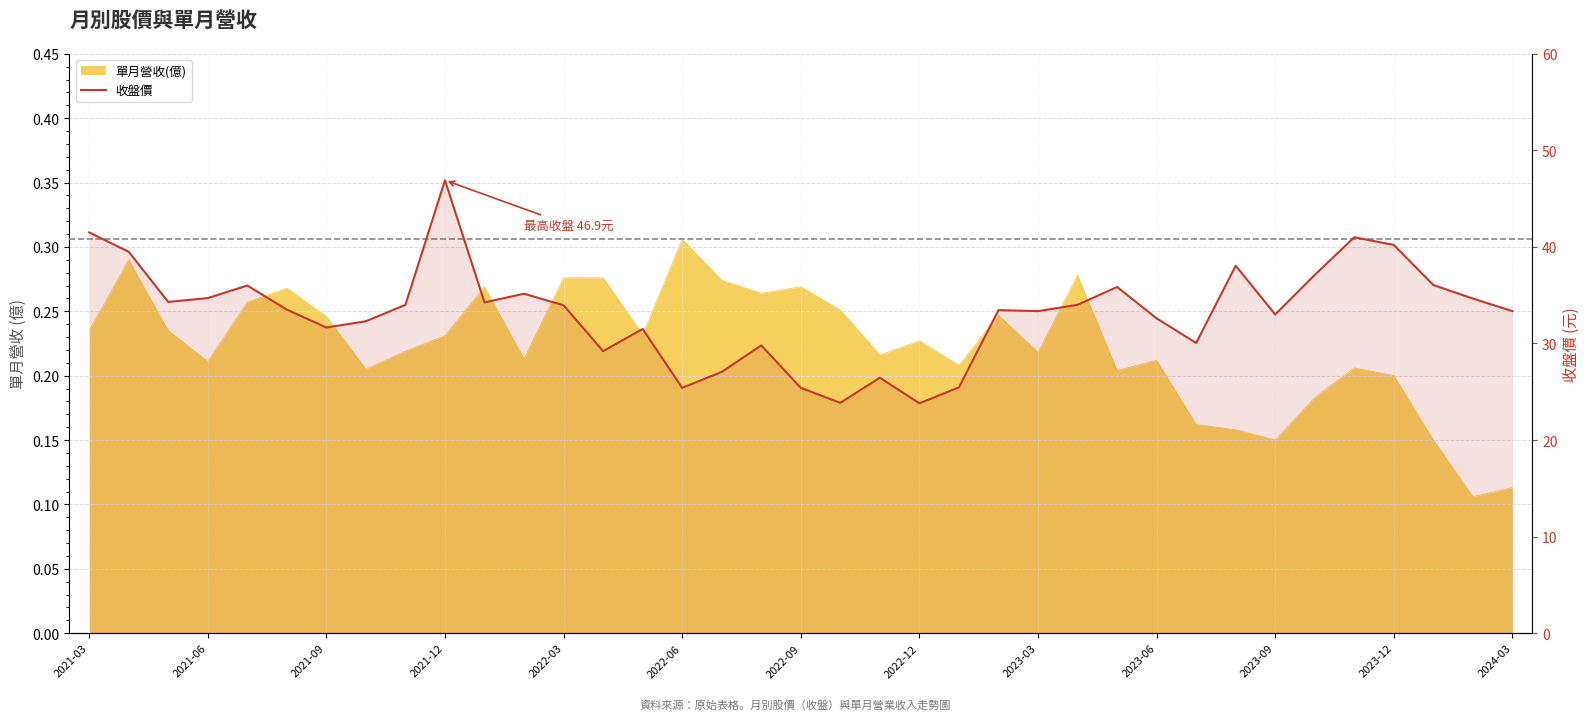

How many data points are less than 33?

14